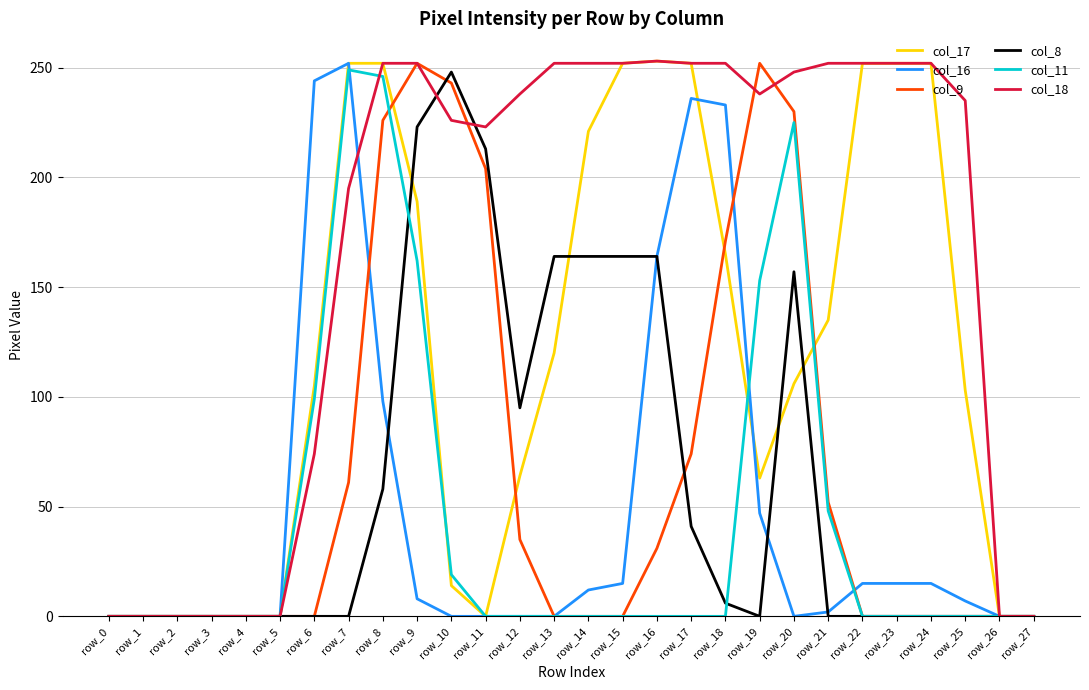

Is the value of col_9 at row_18 greater than the value of col_8 at row_4?

Yes